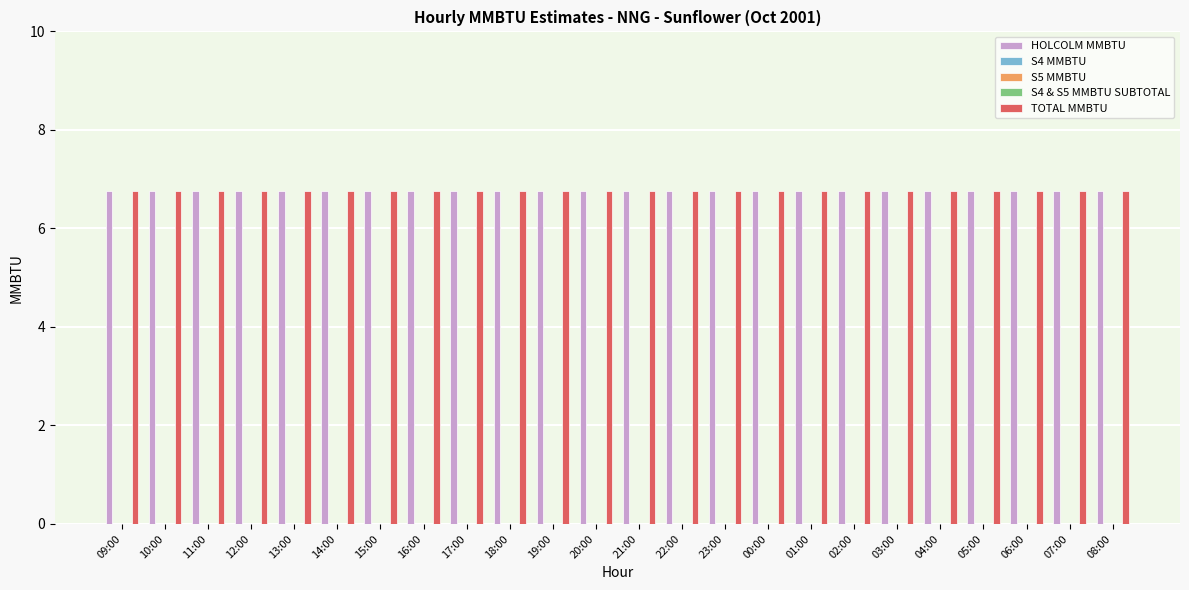

Count the number of categories in the chart.

24